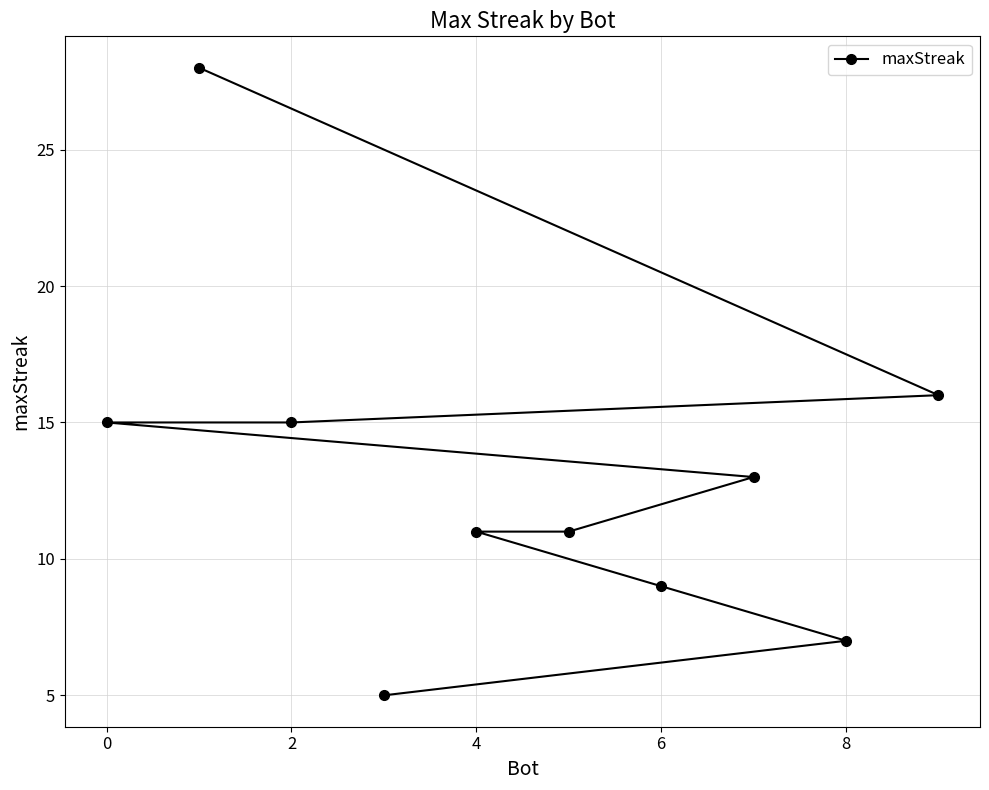

Reading right to left, transcribe all the data shown in this chart.

16	7	13	9	11	11	5	15	28	15